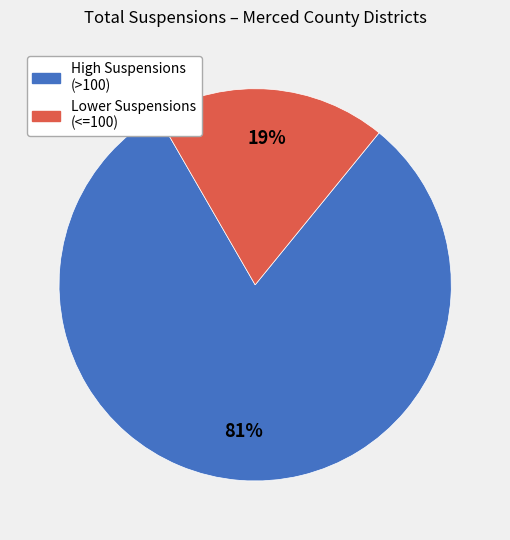

To the nearest percent, what is the average slice percentage?

50%